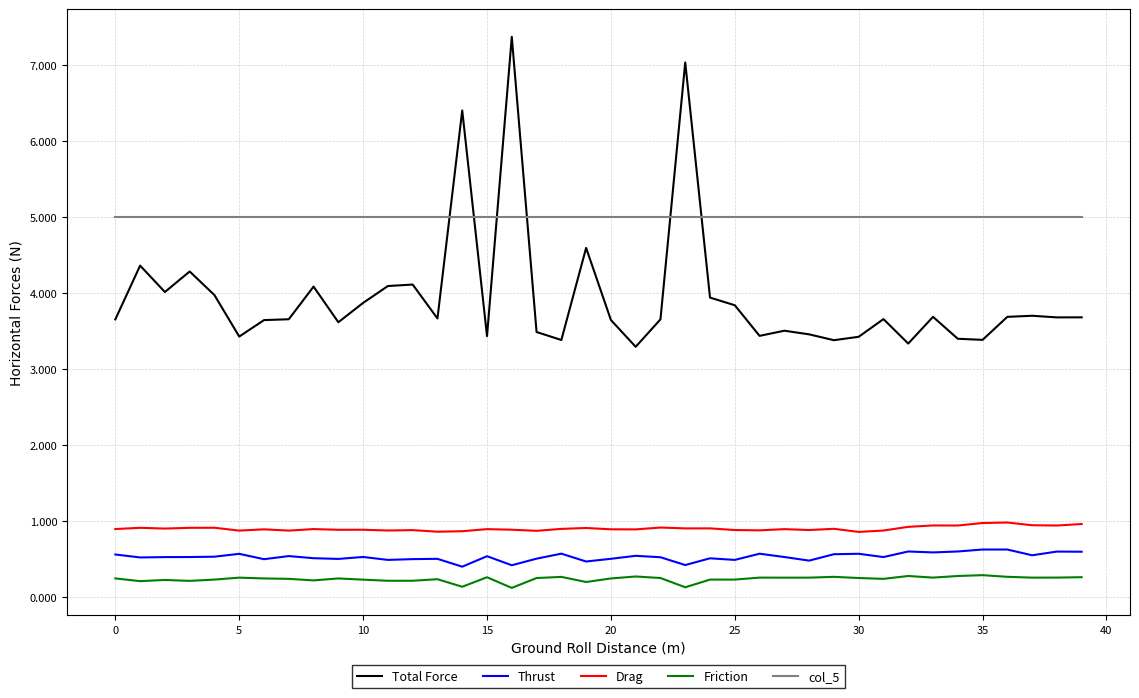

What is the average value of the col_5 series?

5.0